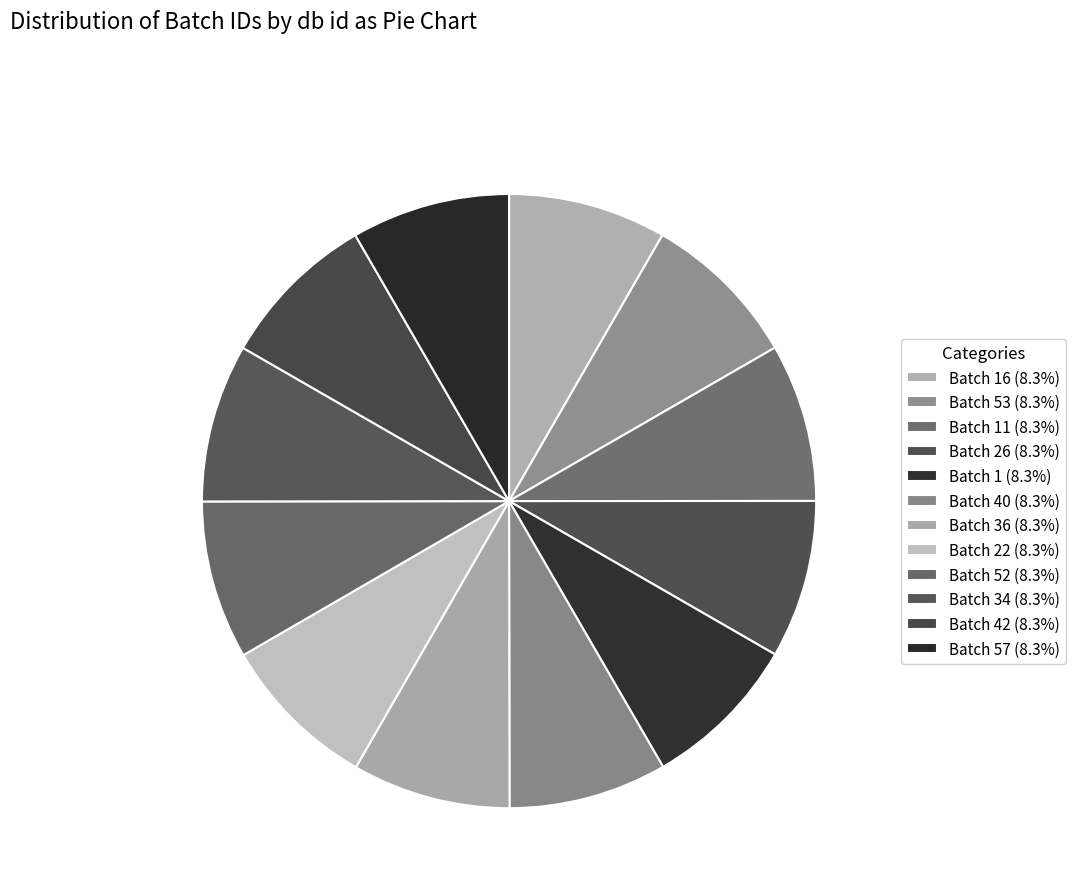

Which slice is the smallest?

Batch 1